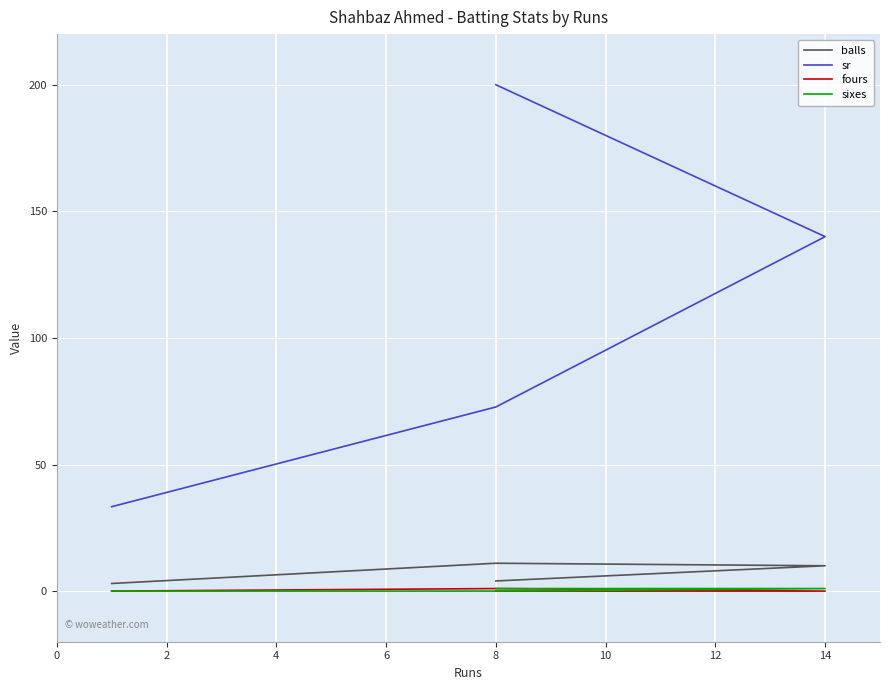

Count the number of data series in this chart.

4